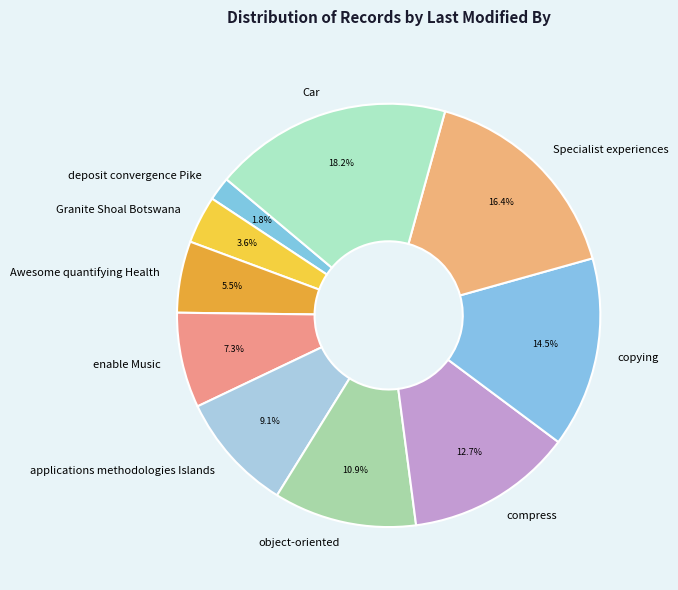

To the nearest percent, what is the average slice percentage?

10%